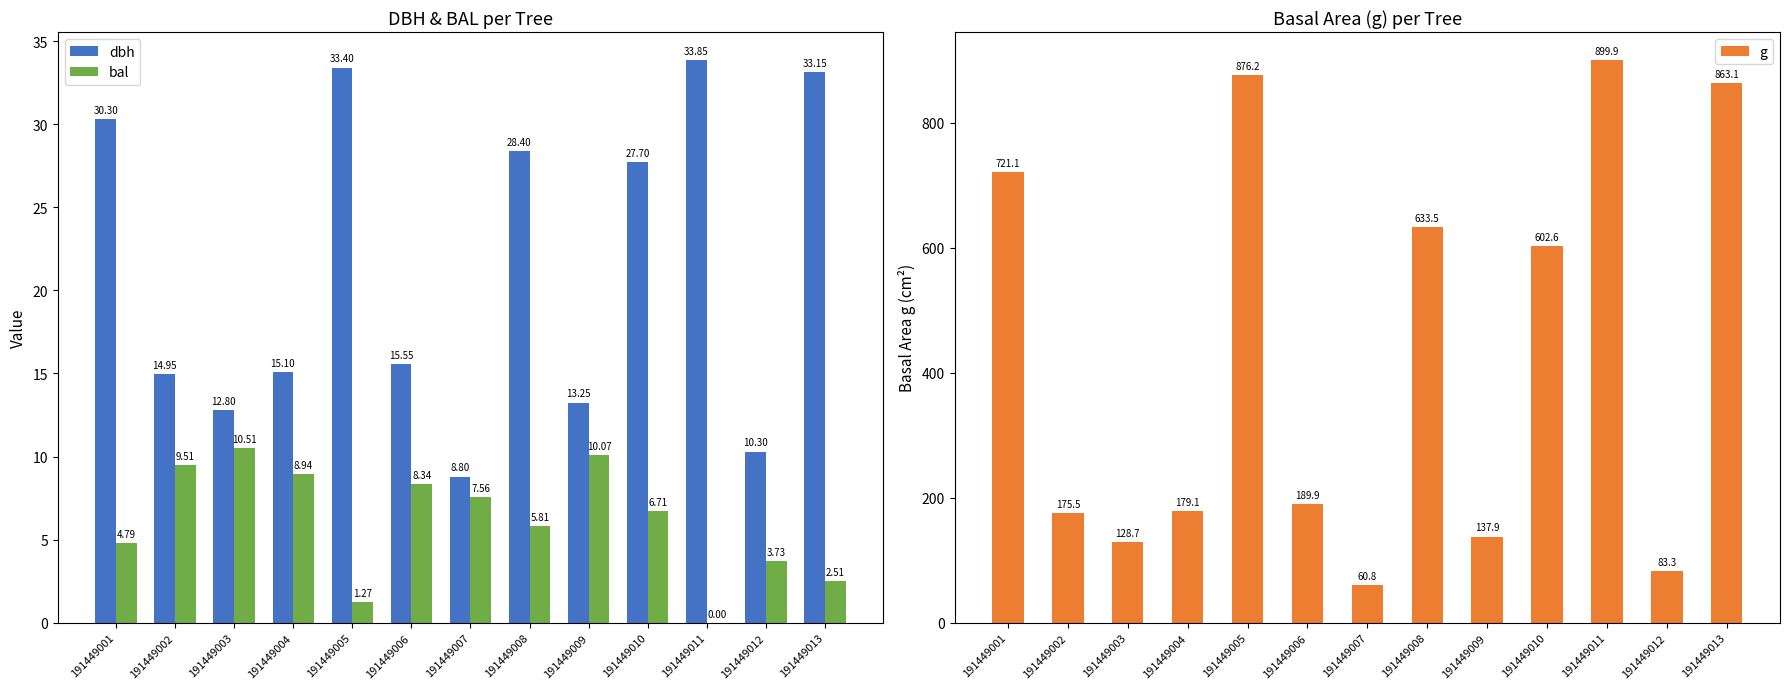

Is the value of g at 191449006 greater than the value of dbh at 191449004?

Yes